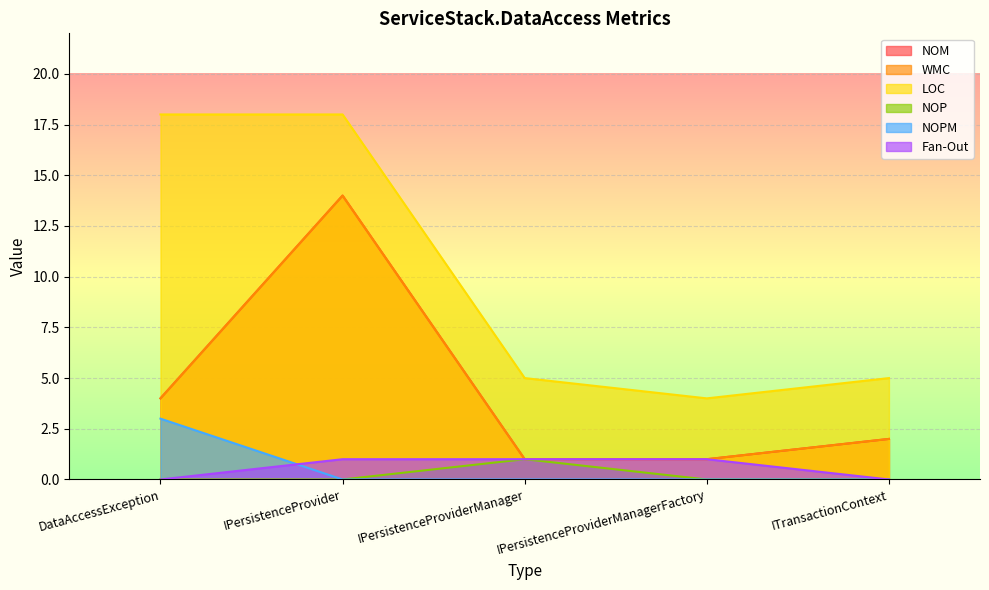

Reading left to right, list all the values displayed in this chart.

NOM: DataAccessException=4	IPersistenceProvider=14	IPersistenceProviderManager=1	IPersistenceProviderManagerFactory=1	ITransactionContext=2
WMC: DataAccessException=4	IPersistenceProvider=14	IPersistenceProviderManager=1	IPersistenceProviderManagerFactory=1	ITransactionContext=2
LOC: DataAccessException=18	IPersistenceProvider=18	IPersistenceProviderManager=5	IPersistenceProviderManagerFactory=4	ITransactionContext=5
NOP: DataAccessException=0	IPersistenceProvider=0	IPersistenceProviderManager=1	IPersistenceProviderManagerFactory=0	ITransactionContext=0
NOPM: DataAccessException=3	IPersistenceProvider=0	IPersistenceProviderManager=0	IPersistenceProviderManagerFactory=0	ITransactionContext=0
Fan-Out: DataAccessException=0	IPersistenceProvider=1	IPersistenceProviderManager=1	IPersistenceProviderManagerFactory=1	ITransactionContext=0